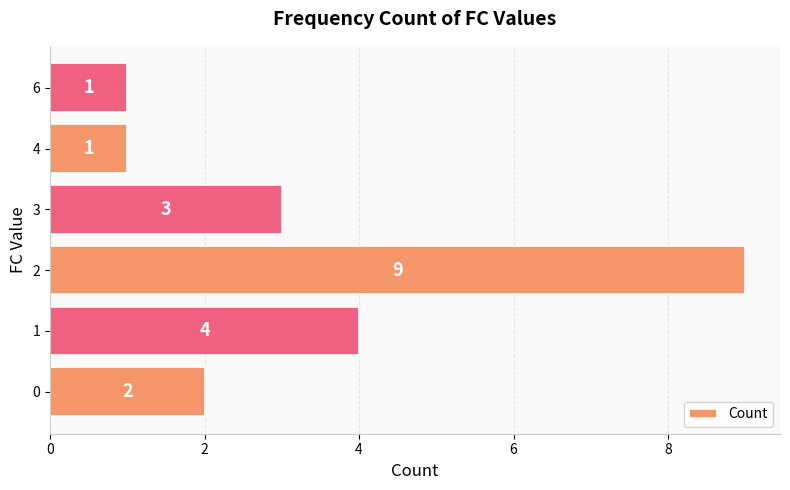

At which category does the chart reach its peak across all series?

2